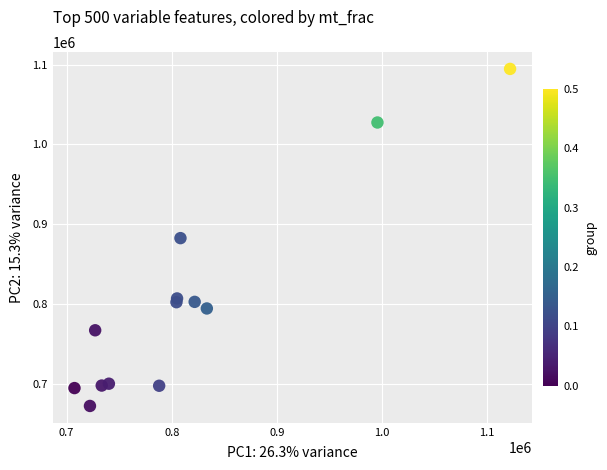

What is the range of X values (max minus min)?

414346.5